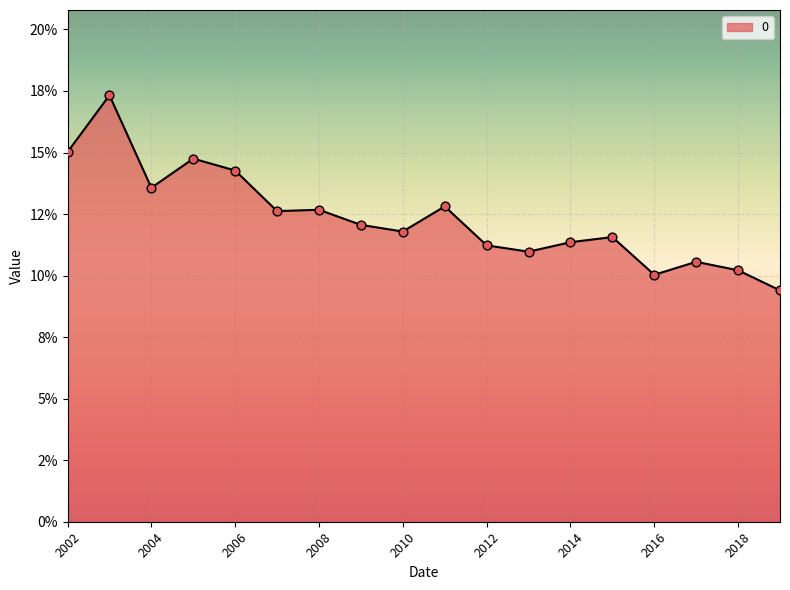

Does the chart have visible grid lines?

Yes